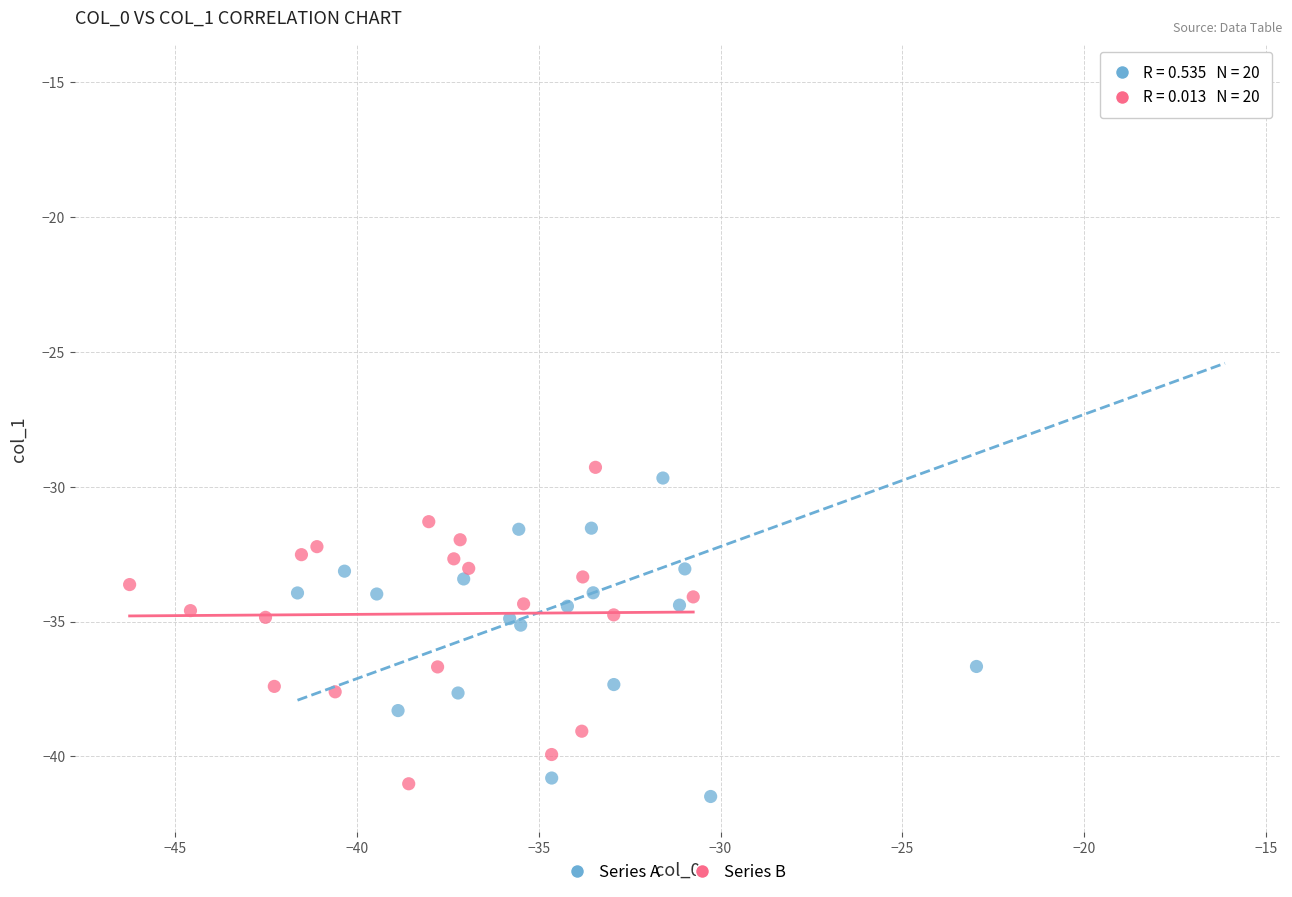

Which series contains the lowest Y value?

Series A